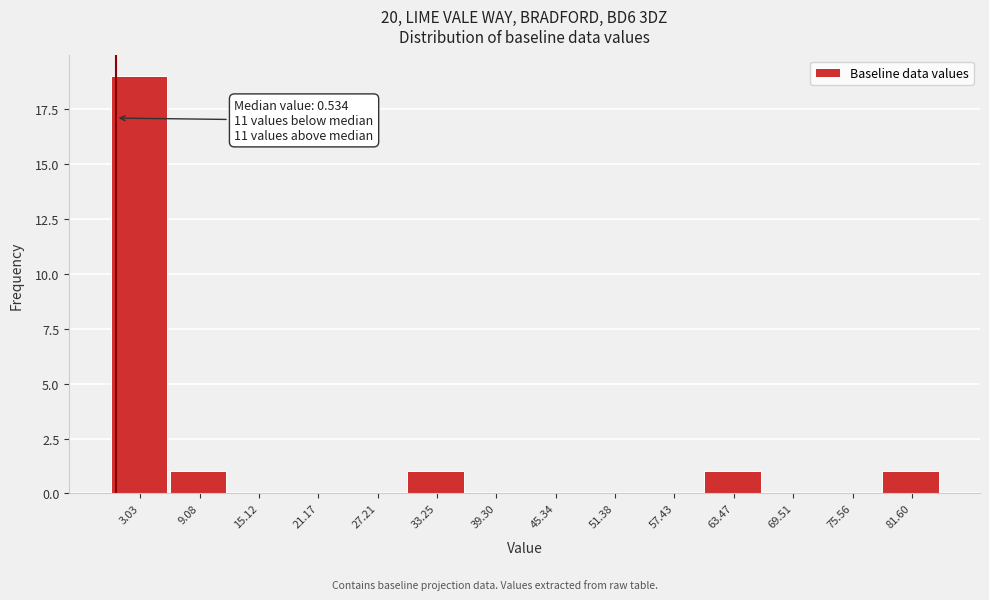

Which range on the x-axis has the tallest bar?

0 to 6